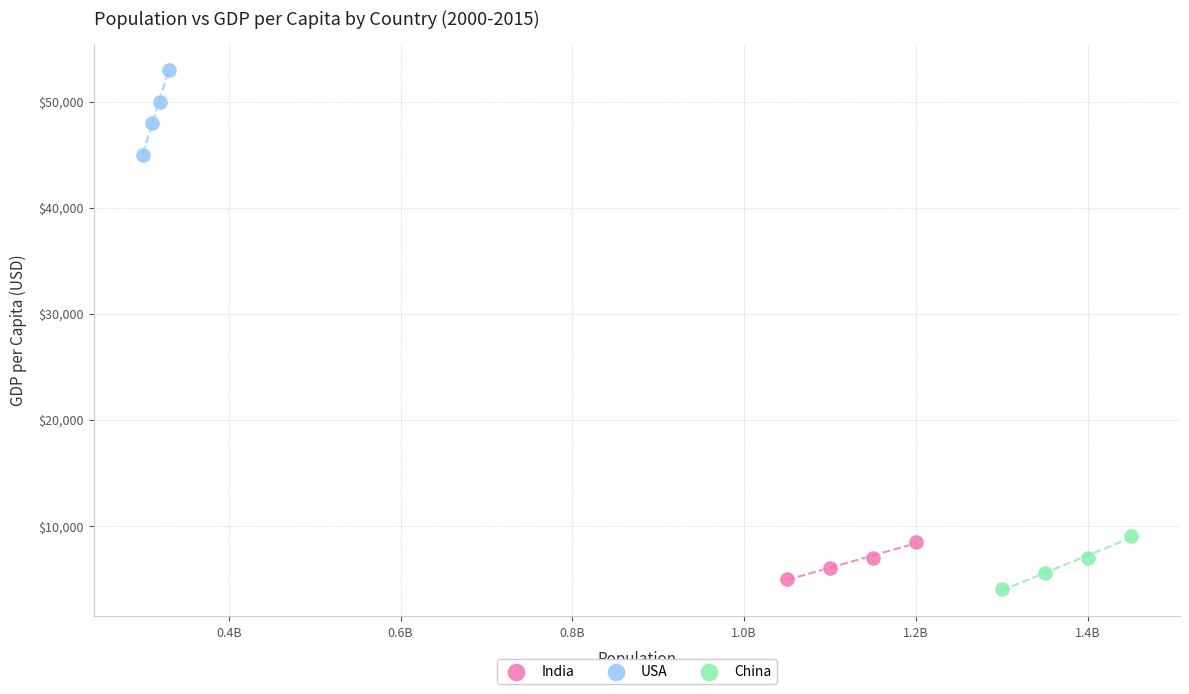

Which series contains the highest Y value?

USA